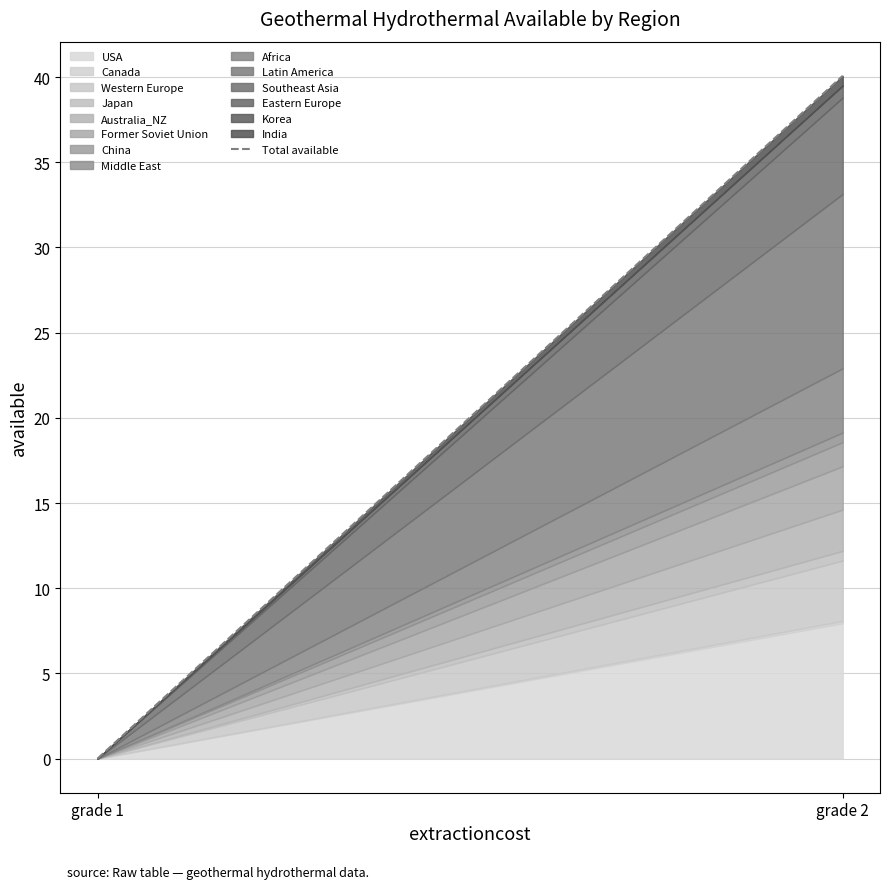

Reading left to right, extract all data points from this chart.

grade 1=0.0	grade 2=40.1